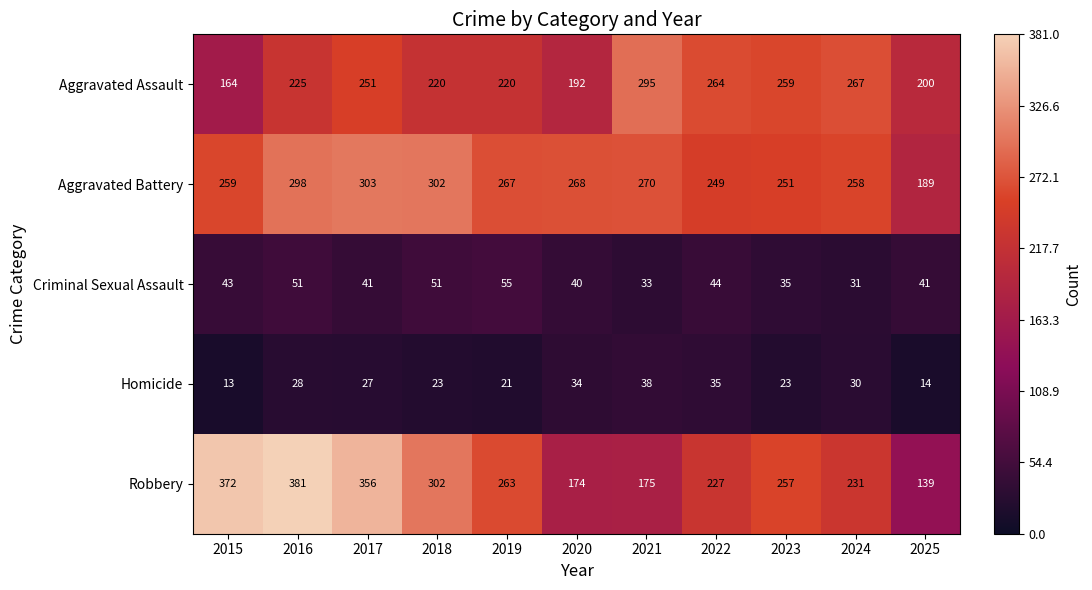

Rank the series by their maximum value, from lowest to highest.

Homicide, Criminal Sexual Assault, Aggravated Assault, Aggravated Battery, Robbery